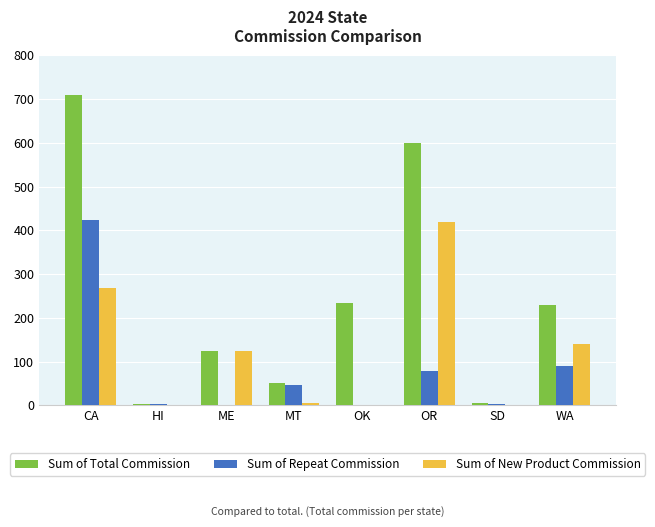

What is the greatest value displayed?

709.3